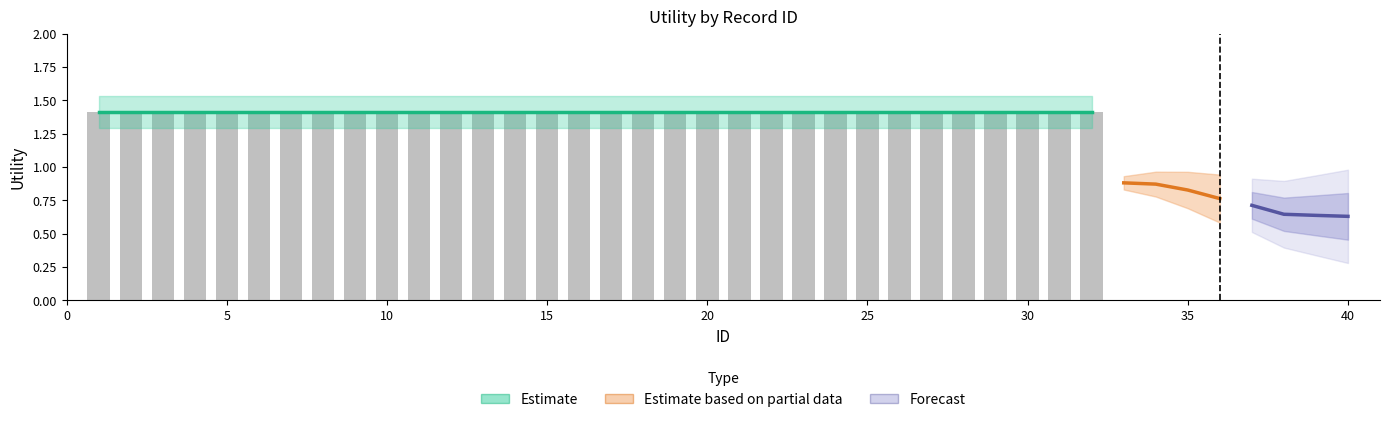

Reading left to right, extract all data points from this chart.

1=1.4	2=1.4	3=1.4	4=1.4	5=1.4	6=1.4	7=1.4	8=1.4	9=1.4	10=1.4	11=1.4	12=1.4	13=1.4	14=1.4	15=1.4	16=1.4	17=1.4	18=1.4	19=1.4	20=1.4	21=1.4	22=1.4	23=1.4	24=1.4	25=1.4	26=1.4	27=1.4	28=1.4	29=1.4	30=1.4	31=1.4	32=1.4	33=0.9	34=0.9	35=0.8	36=0.8	37=0.7	38=0.6	39=0.6	40=0.6